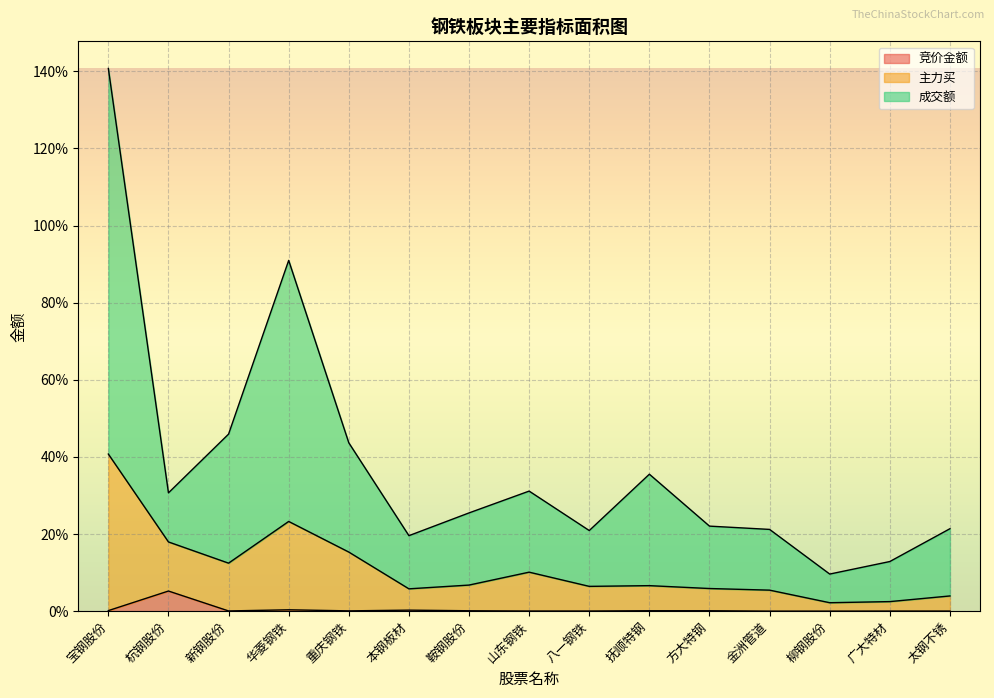

Where is the first local maximum for 竞价金额?

杭钢股份